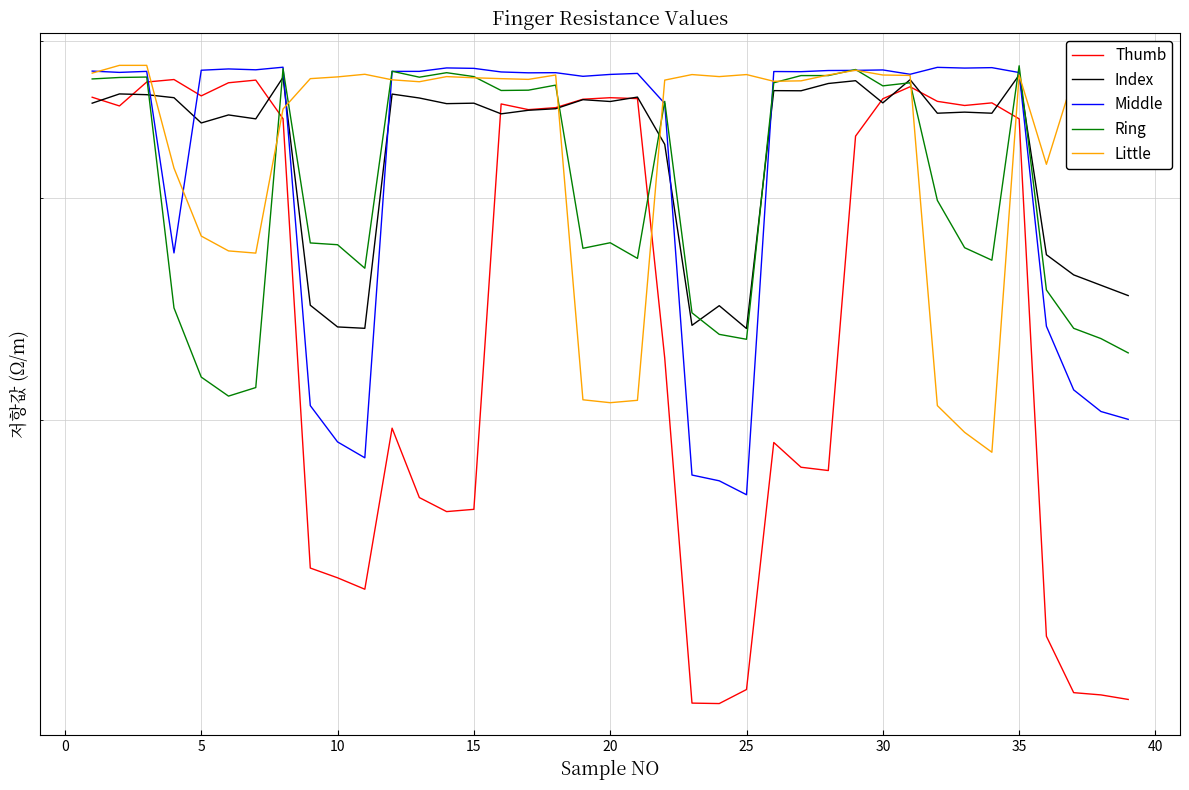

Is it true that Index equals 1211 at 16?

False